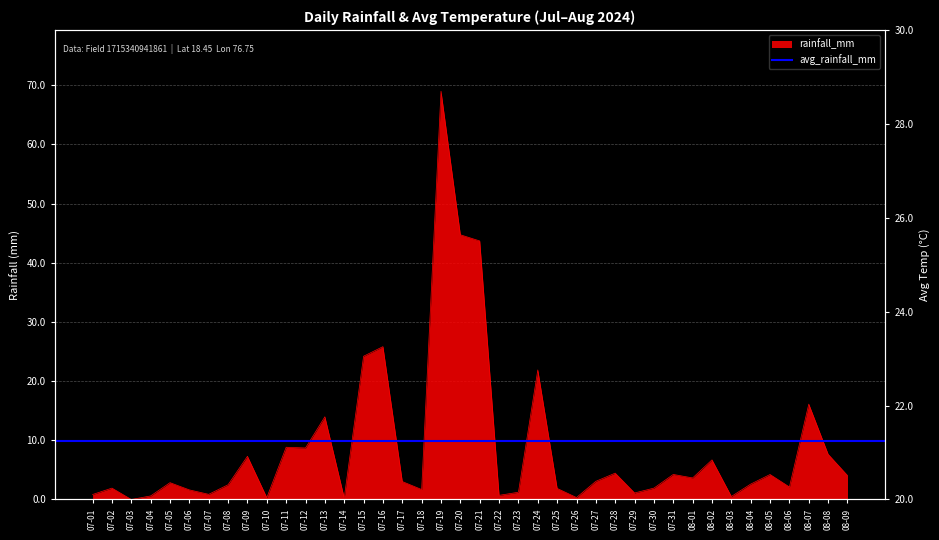

What is the difference between the avg_temp_c values at 08-02 and 07-15?

1.7